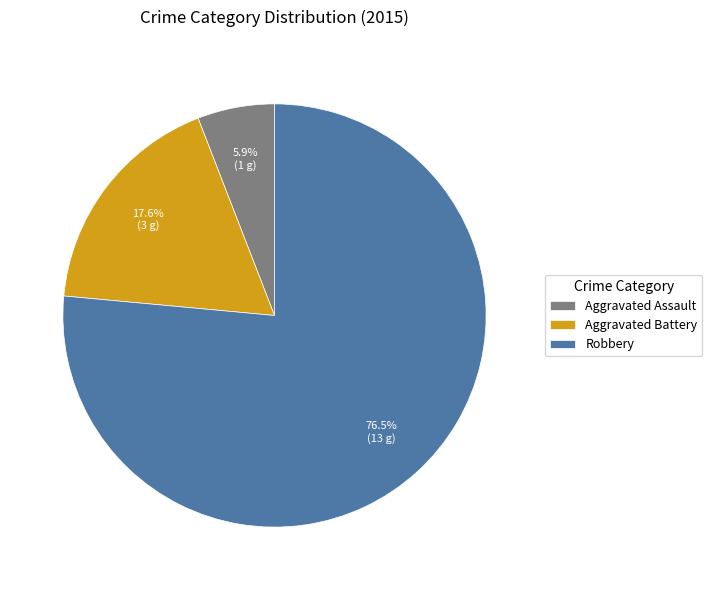

How many slices are in this pie chart?

3